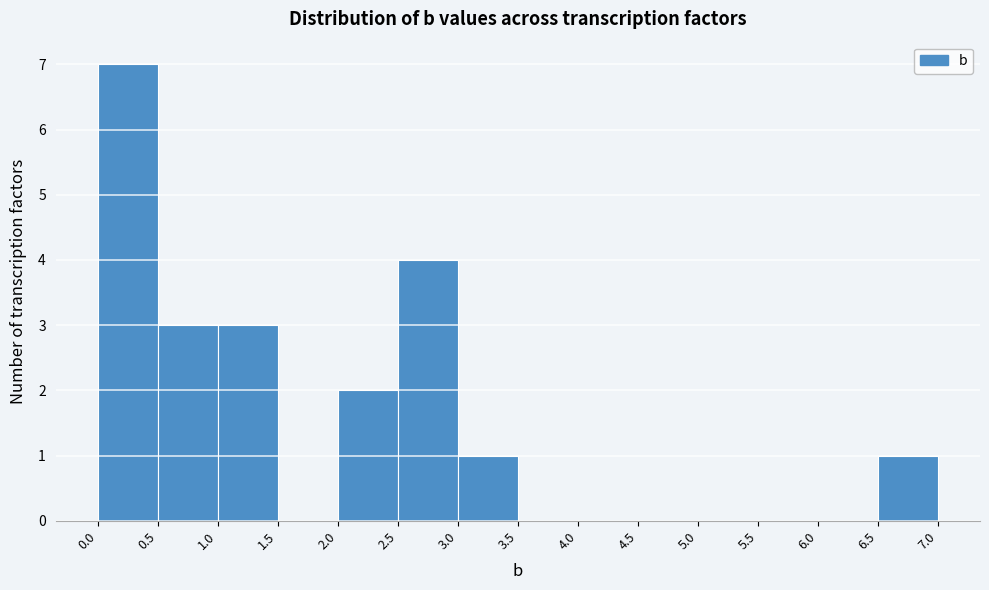

What is the height of the bar covering 2.5 to 3.0 on the x-axis? The values are not printed on the chart, so give them approximately, as read against the axis.

4